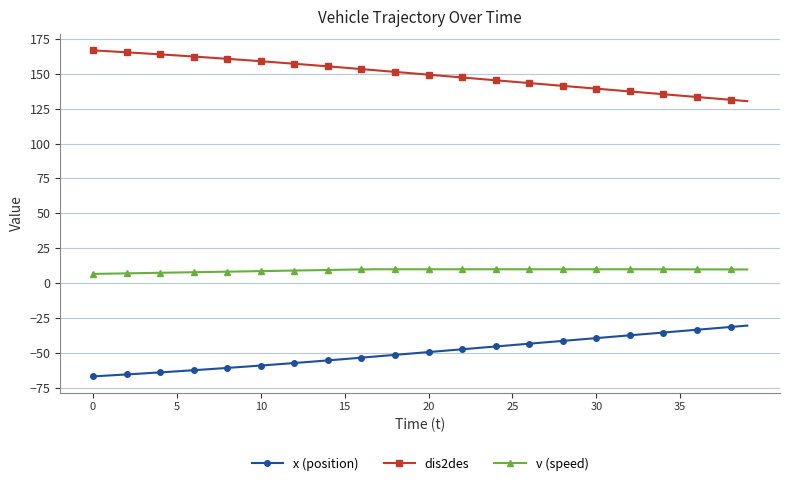

List the series in order of their peak value, highest first.

dis2des, v (speed), x (position)